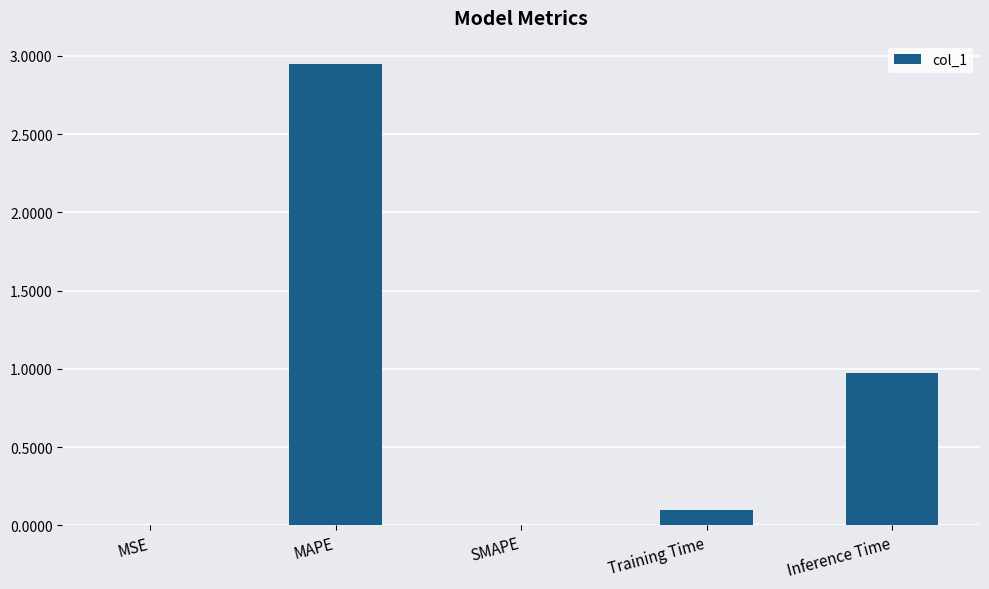

Which label corresponds to the largest value in the chart?

MAPE